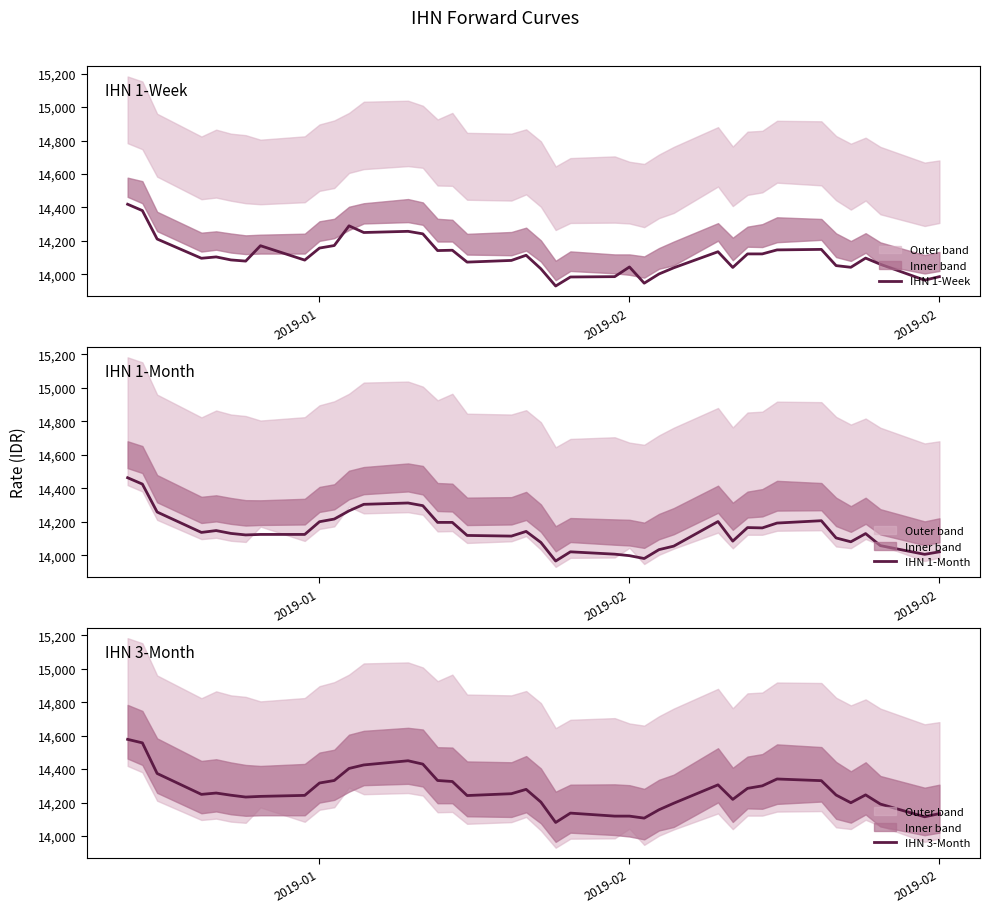

Is this an area chart (filled region under the line)?

No